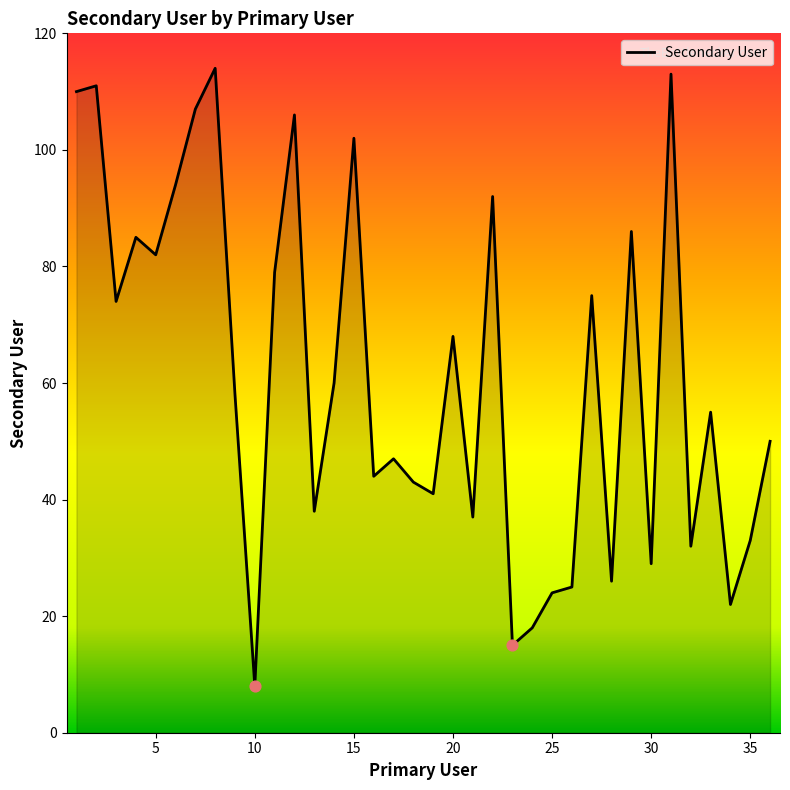

What is the minimum value shown in the chart?

8